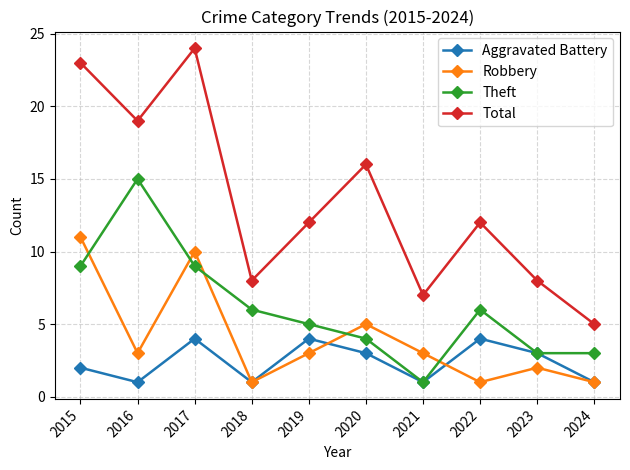

At which category is the sum across all series the highest?

2017